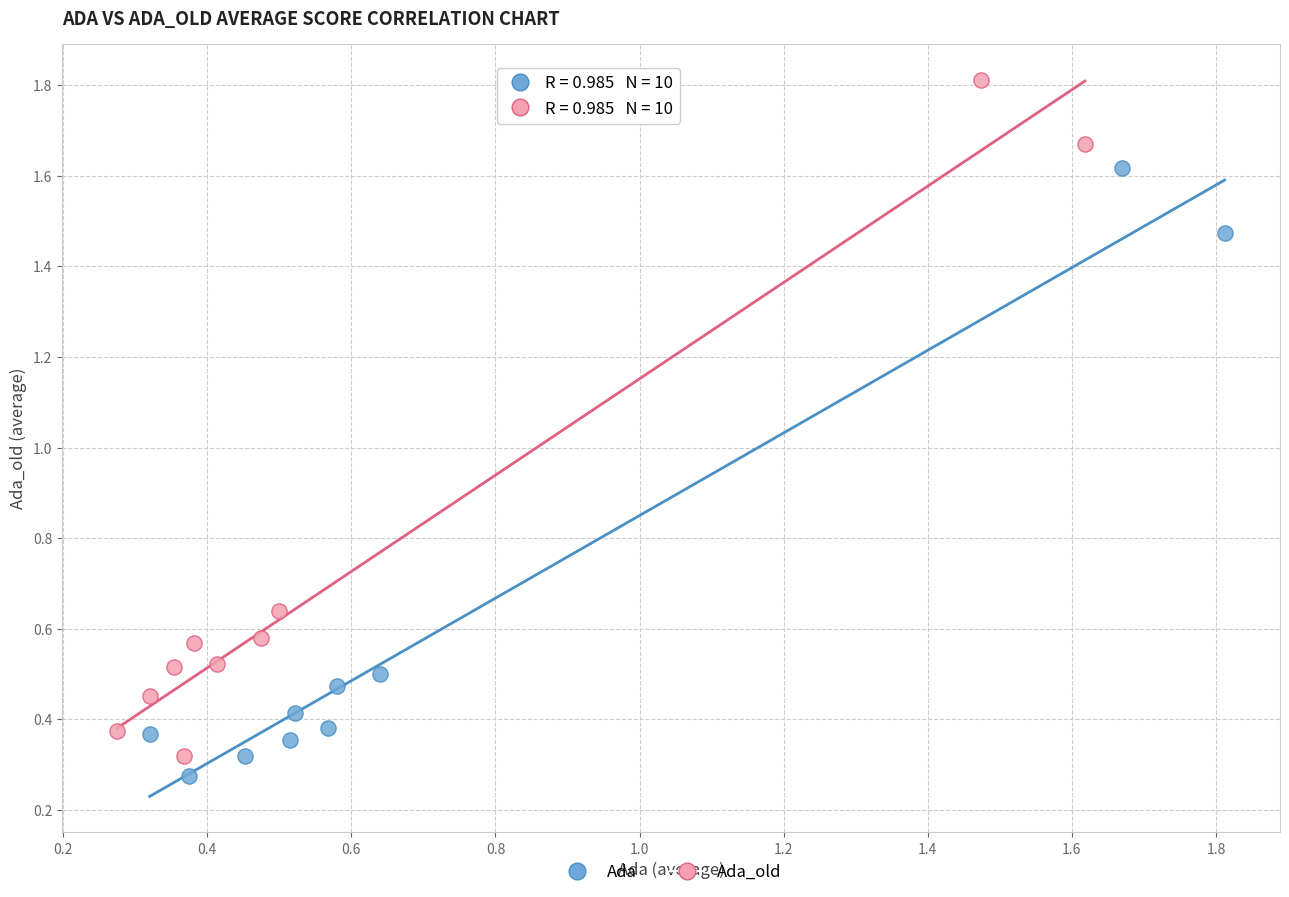

Which series has the widest spread of Y values?

Ada_old